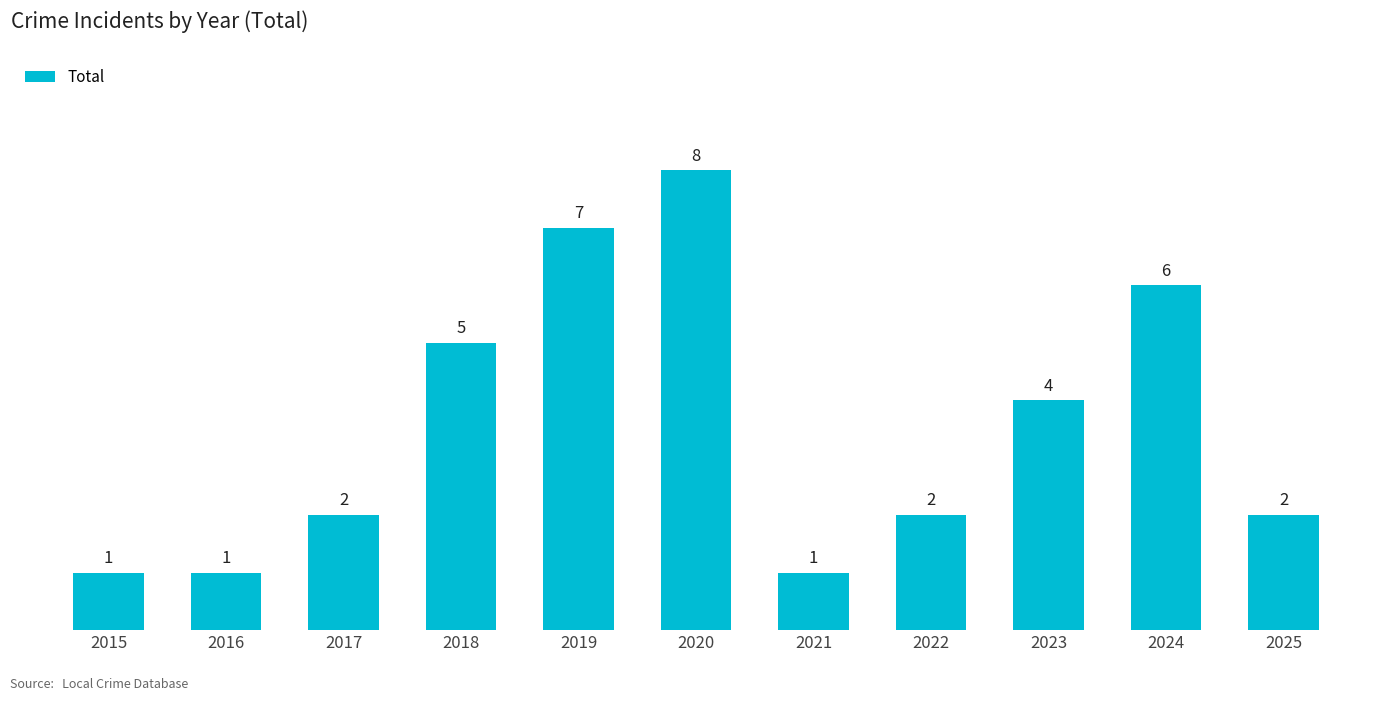

How many bars are there in total?

11